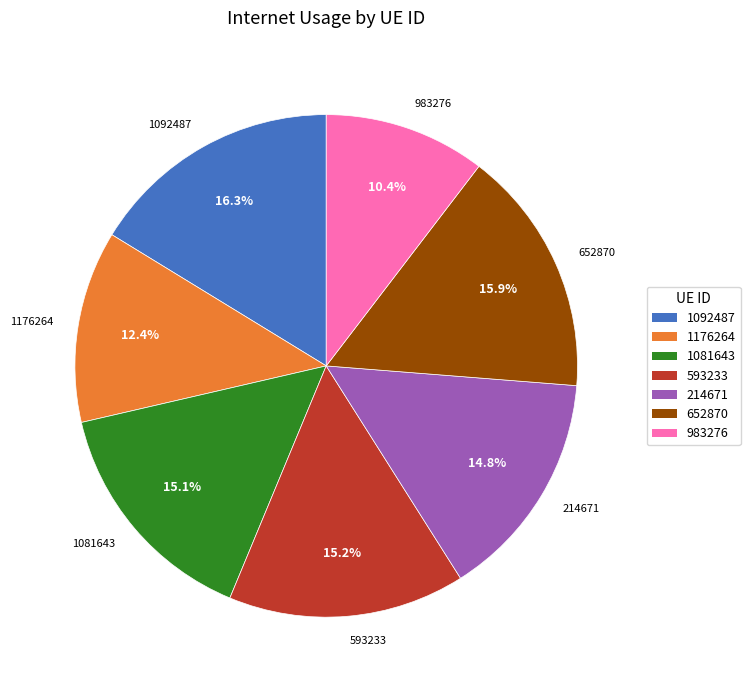

Which category has the smallest portion of the pie?

983276